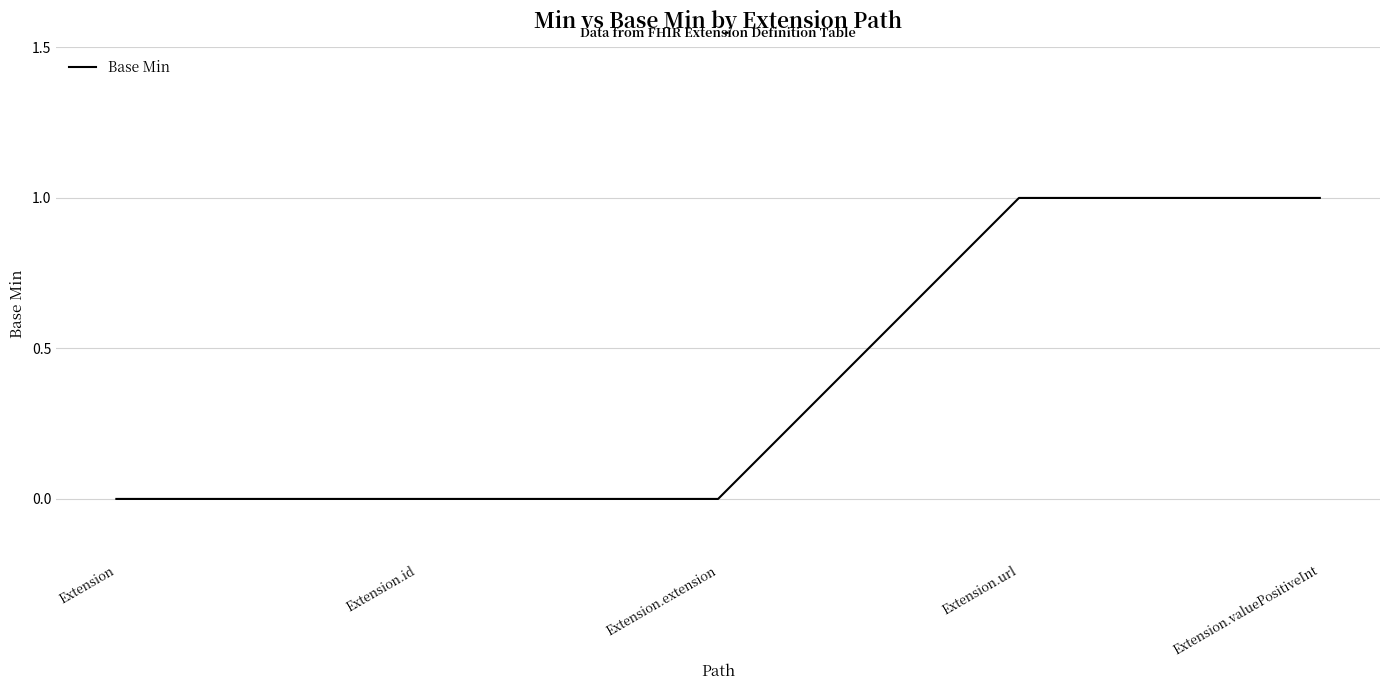

What position from the left is Extension.id?

2